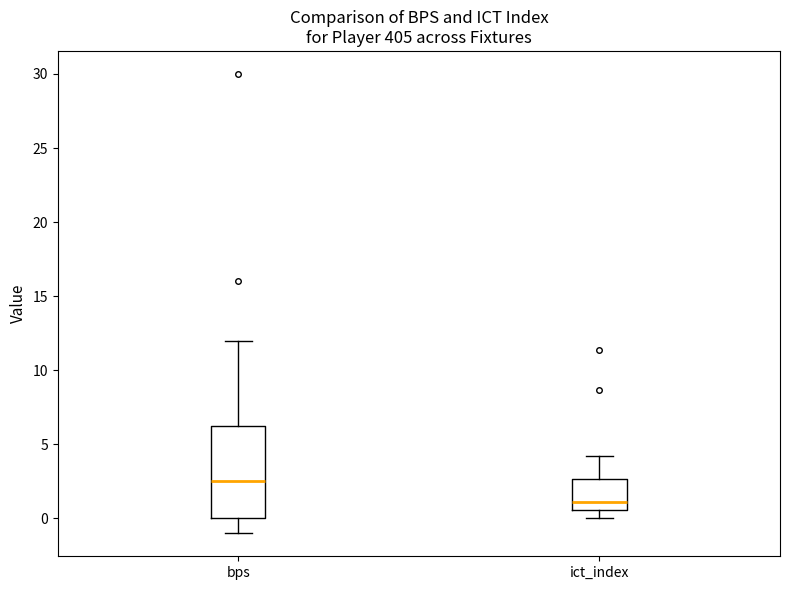

Which box is the tallest, from its lower edge to its upper edge?

bps